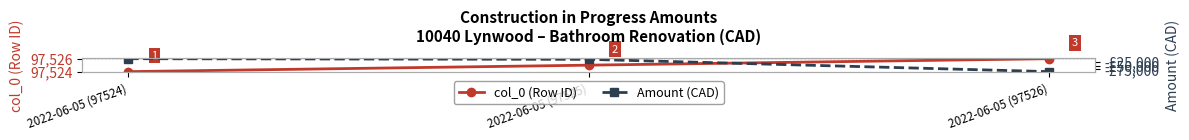

At which category does the chart reach its minimum across all series?

2022-06-05 (97526)